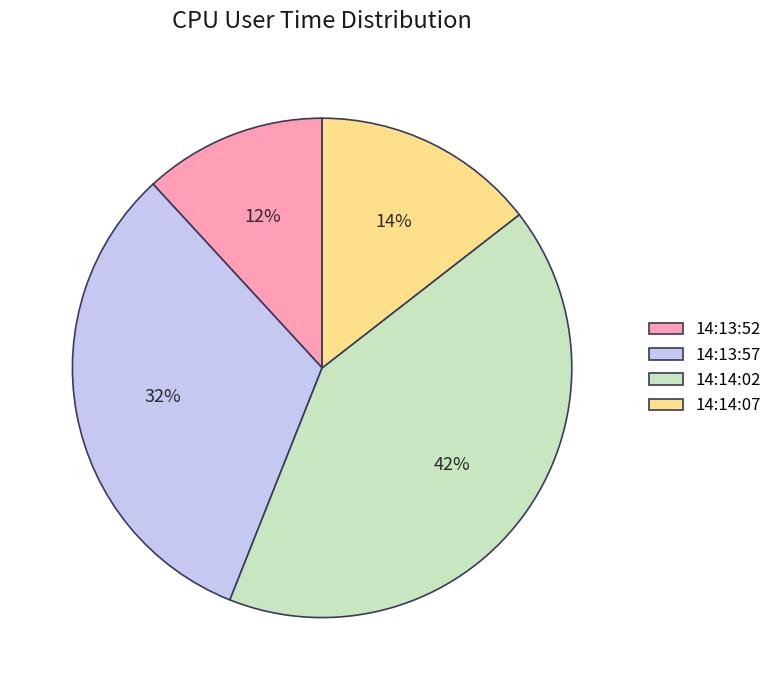

True or false: 14:14:07 accounts for 3% of the total.

False